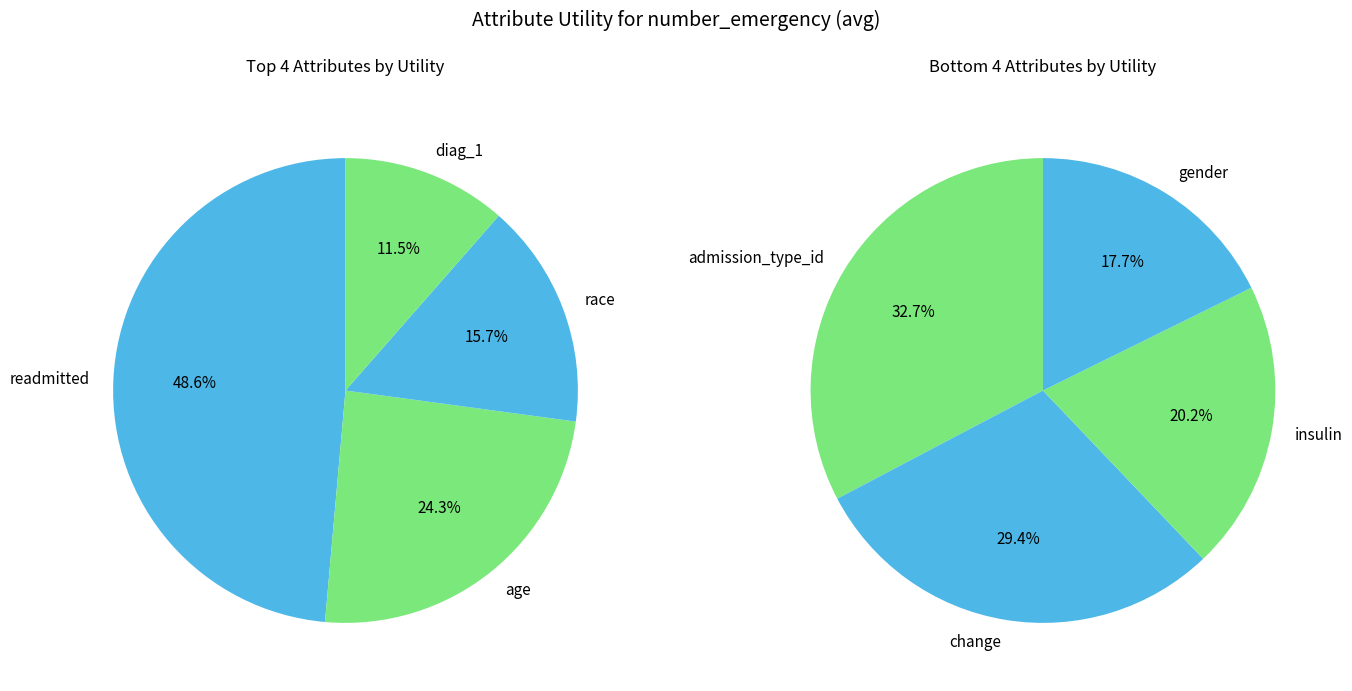

Does any single category account for the majority?

No